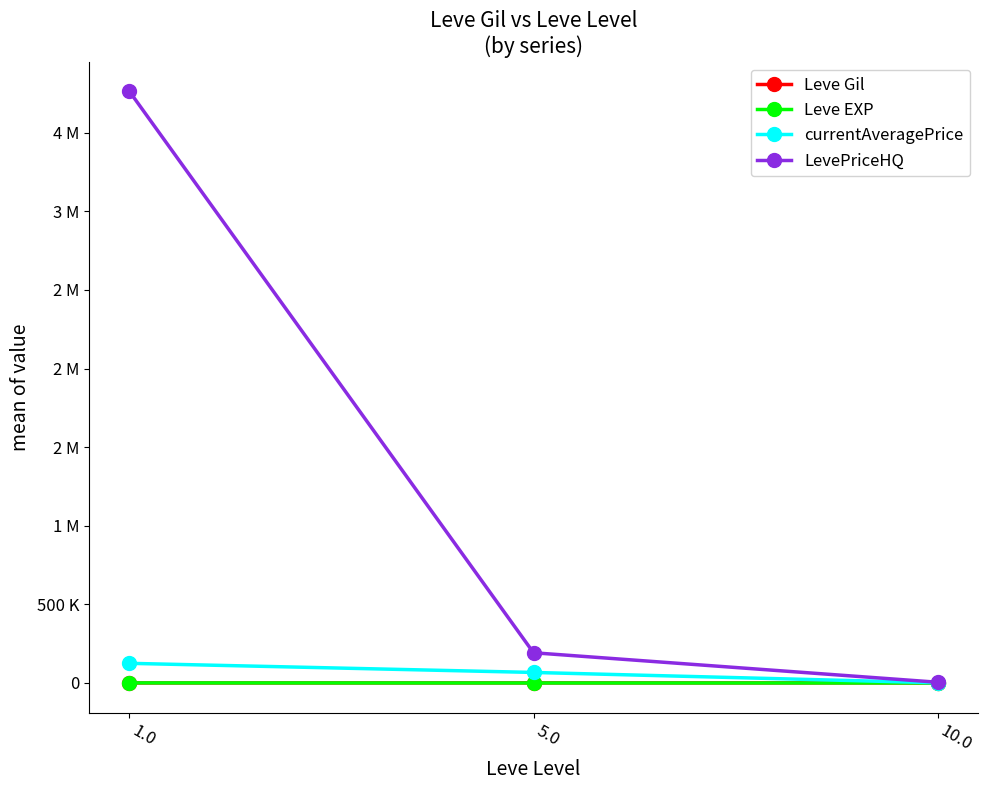

What is the total value across all series at 5.0?

259608.1